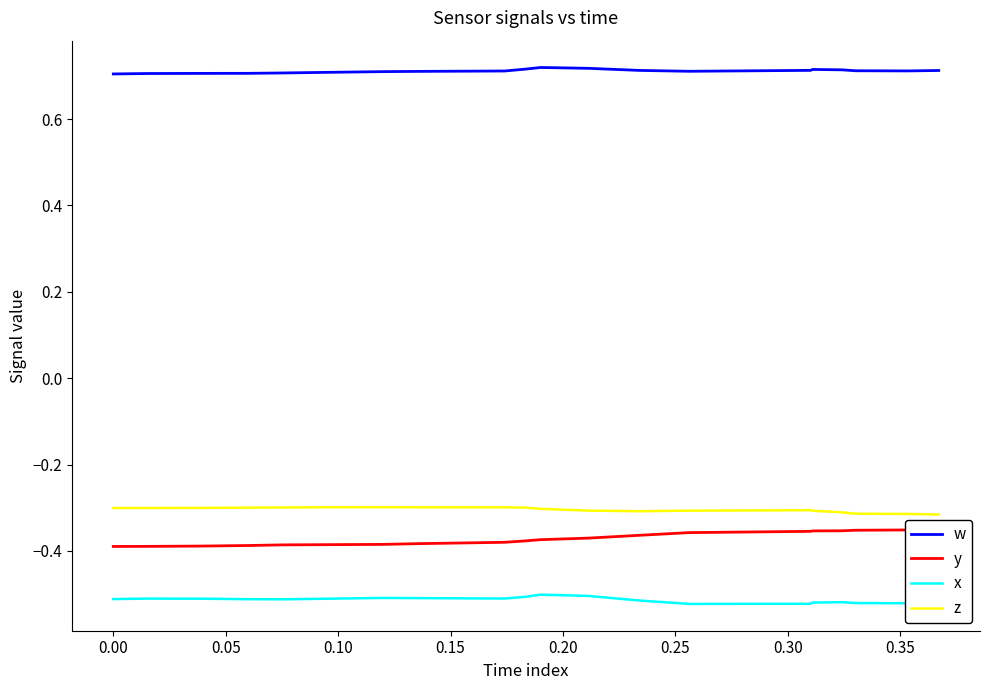

Reading left to right, extract all data points from this chart.

w: 0.7	0.7	0.7	0.7	0.7	0.7	0.7	0.7	0.7	0.7	0.7	0.7	0.7	0.7	0.7	0.7	0.7	0.7	0.7	0.7
y: -0.4	-0.4	-0.4	-0.4	-0.4	-0.4	-0.4	-0.4	-0.4	-0.4	-0.4	-0.4	-0.4	-0.4	-0.4	-0.4	-0.4	-0.4	-0.4	-0.4
x: -0.5	-0.5	-0.5	-0.5	-0.5	-0.5	-0.5	-0.5	-0.5	-0.5	-0.5	-0.5	-0.5	-0.5	-0.5	-0.5	-0.5	-0.5	-0.5	-0.5
z: -0.3	-0.3	-0.3	-0.3	-0.3	-0.3	-0.3	-0.3	-0.3	-0.3	-0.3	-0.3	-0.3	-0.3	-0.3	-0.3	-0.3	-0.3	-0.3	-0.3